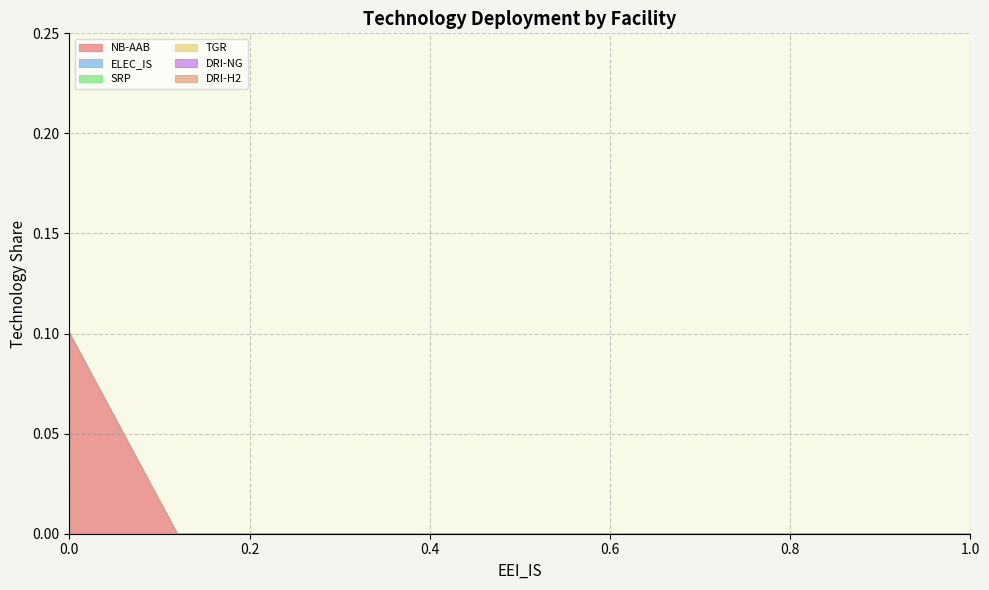

Which series has the widest spread of values?

NB-AAB